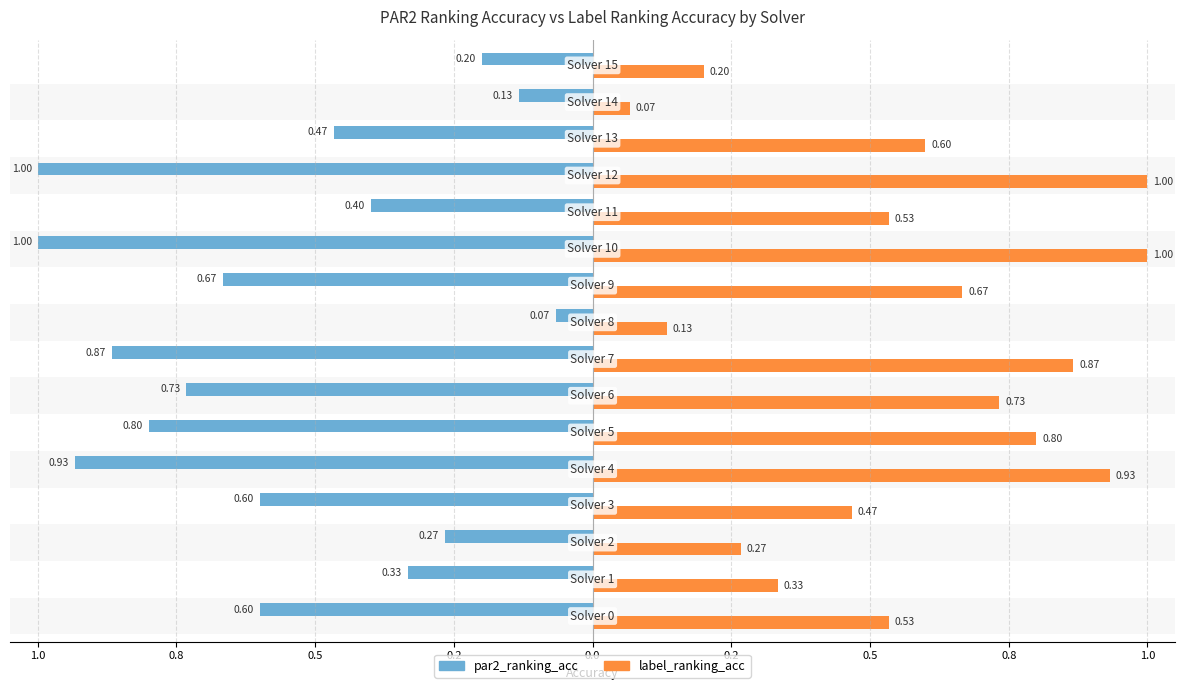

Reading left to right, what are all the values shown in this chart?

par2_ranking_acc: -0.6	-0.3	-0.3	-0.6	-0.9	-0.8	-0.7	-0.9	-0.1	-0.7	-1.0	-0.4	-1.0	-0.5	-0.1	-0.2
label_ranking_acc: 0.5	0.3	0.3	0.5	0.9	0.8	0.7	0.9	0.1	0.7	1.0	0.5	1.0	0.6	0.1	0.2